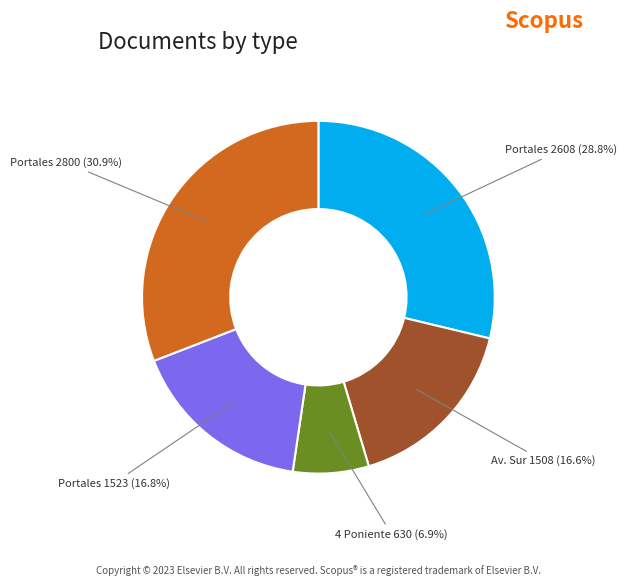

Is there any slice that represents more than half of the pie?

No